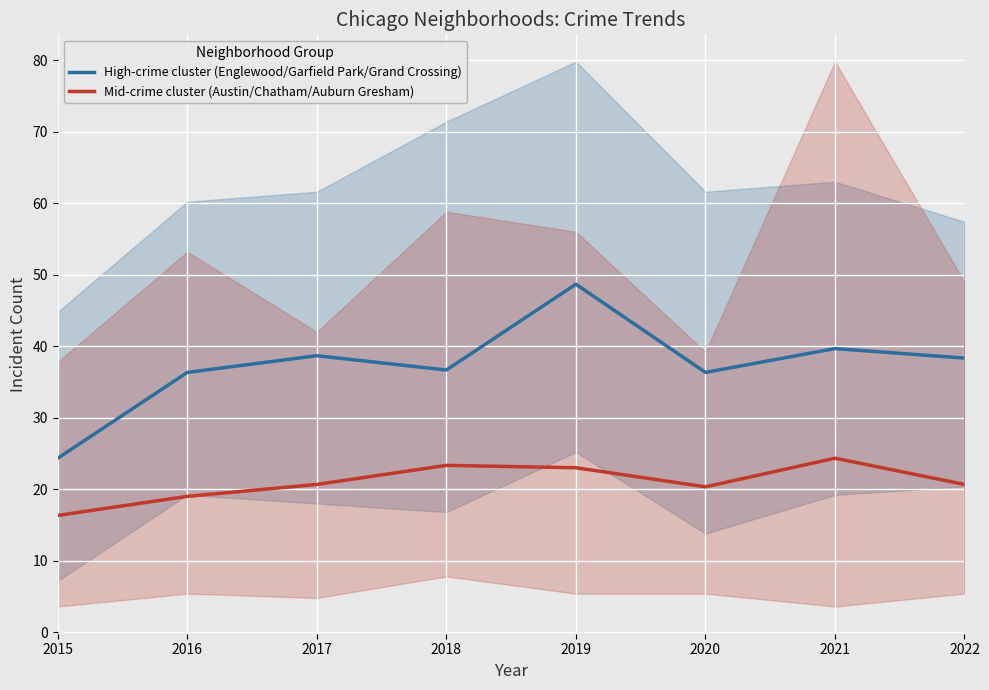

The value of High-crime cluster (Englewood/Garfield Park/Grand Crossing) at 2015 is 40.0. True or false?

False